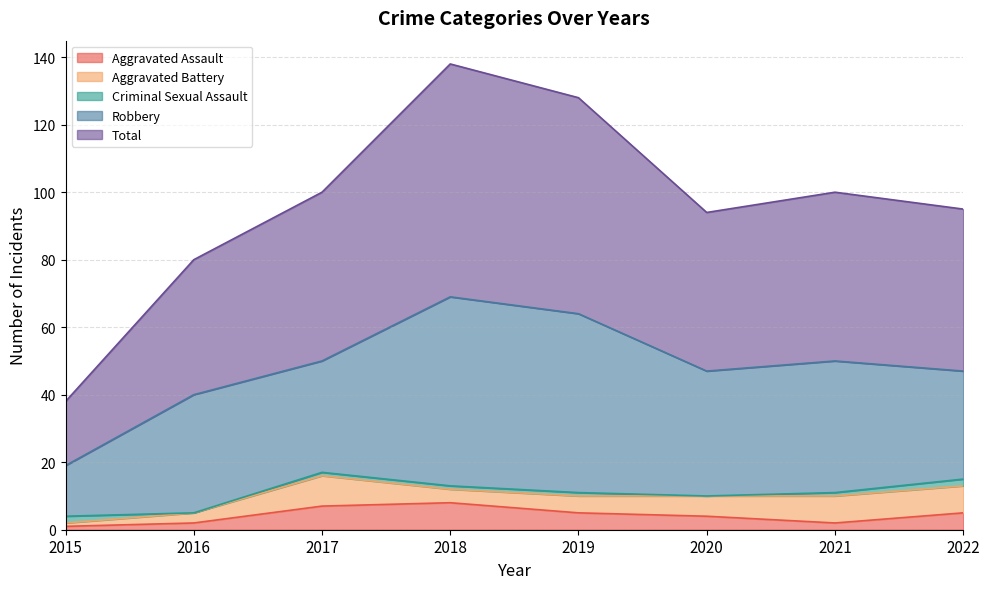

How many values in the Criminal Sexual Assault series are below 1?

2